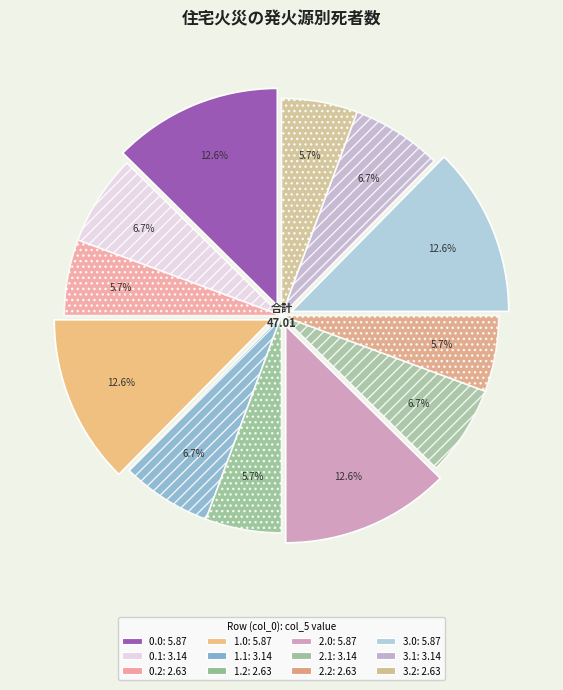

How many slices are in this pie chart?

12